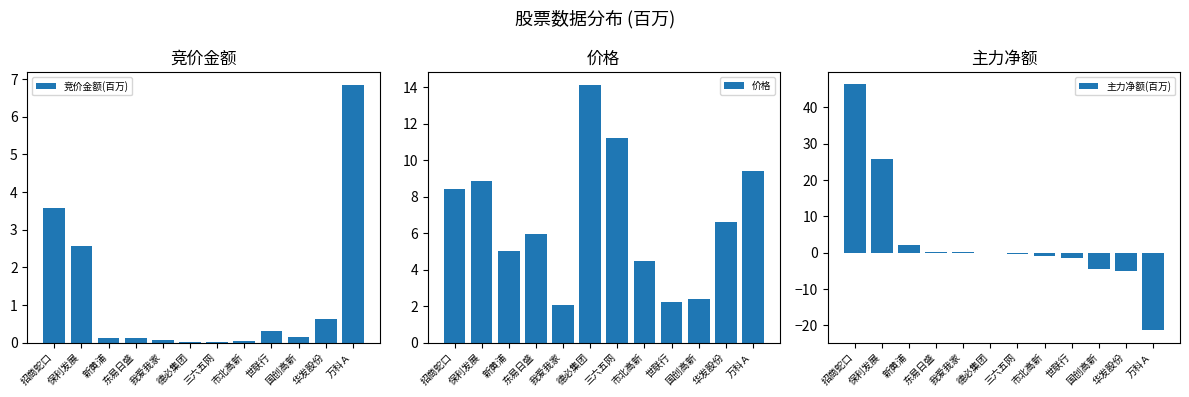

What is the difference between the 主力净额(百万) values at 世联行 and 华发股份?

3.7